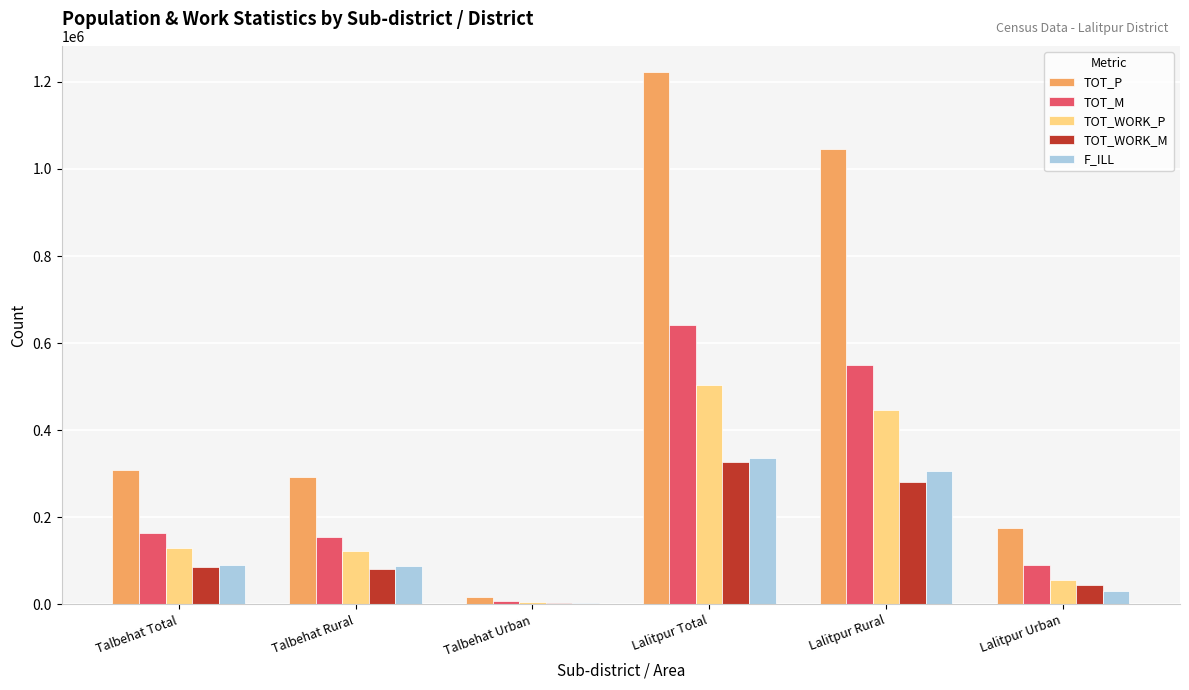

What is the maximum value shown in the chart?

1221592